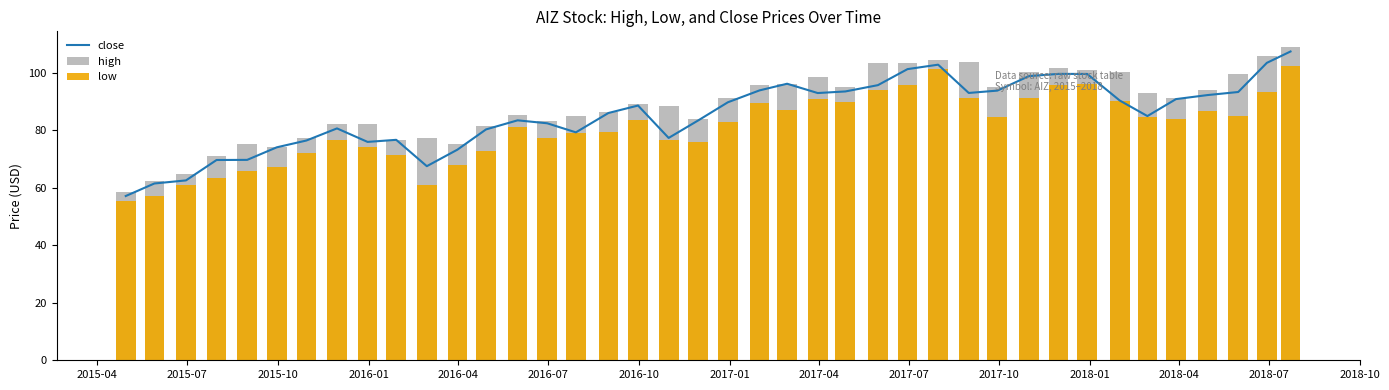

Does the chart contain stacked bars?

No